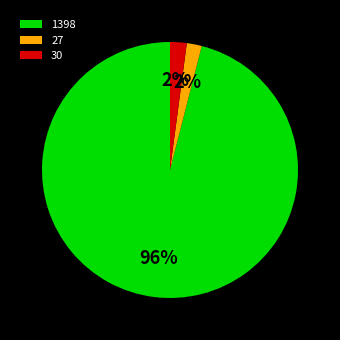

Is there a majority slice in this chart?

Yes